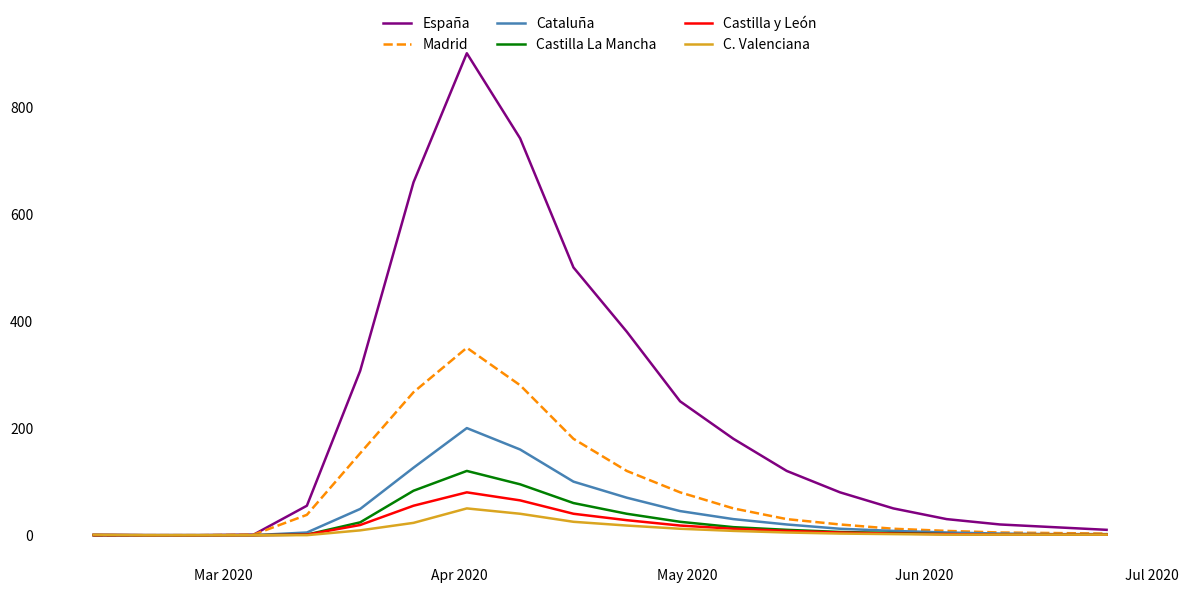

What is the maximum value shown in the chart?

900